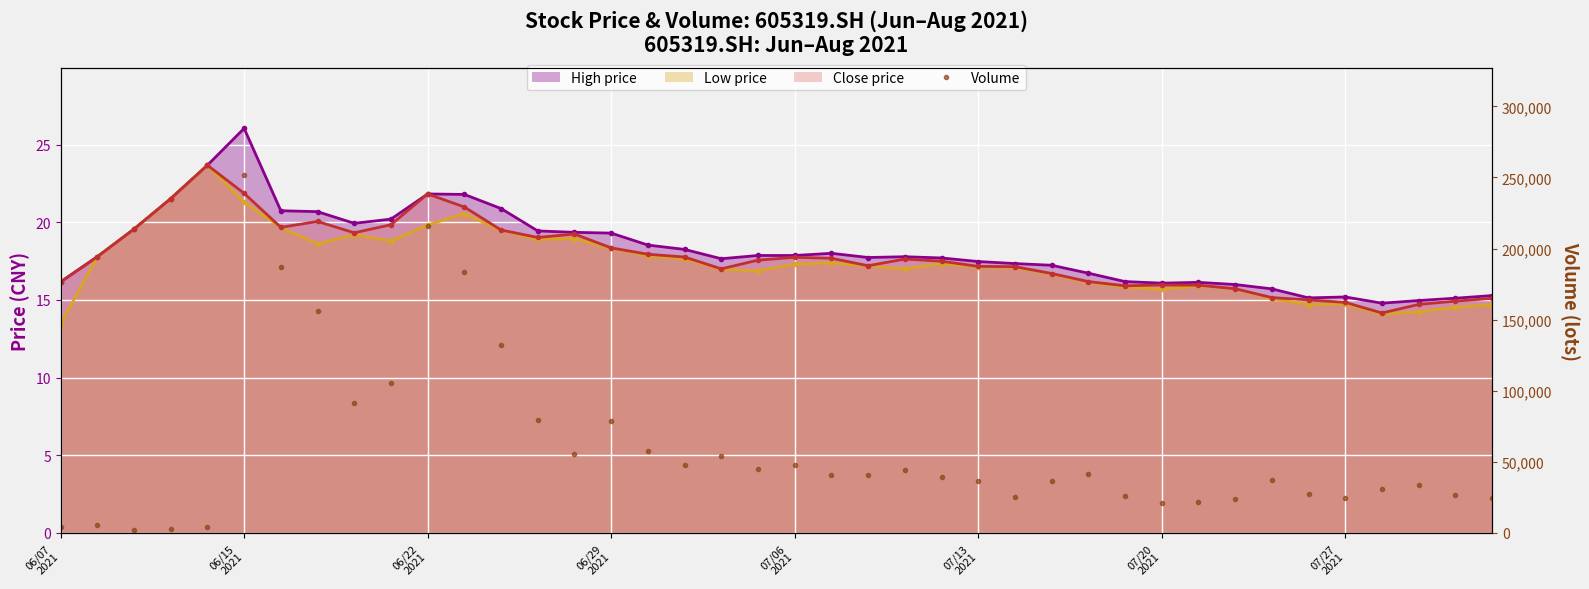

The chart shows a value of 7538.0 at 26. True or false?

False